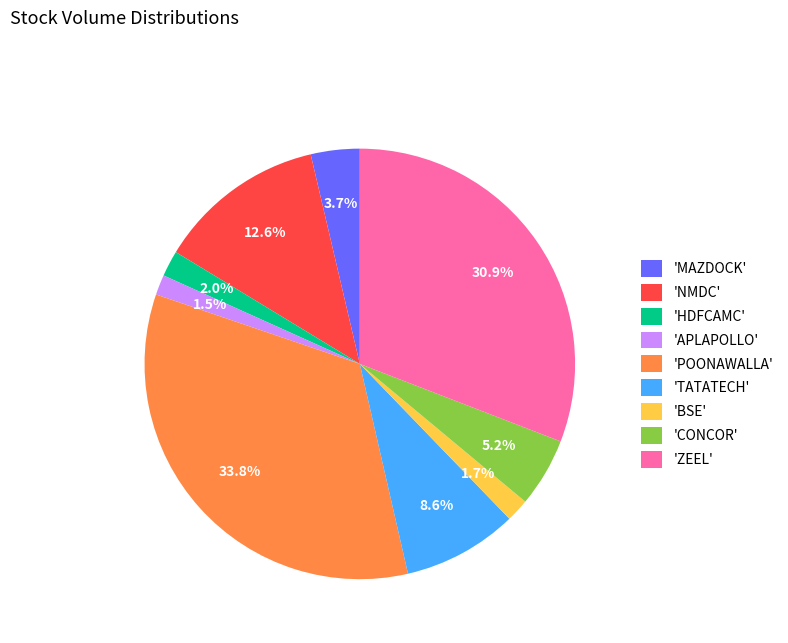

Count the number of slices in the pie.

9